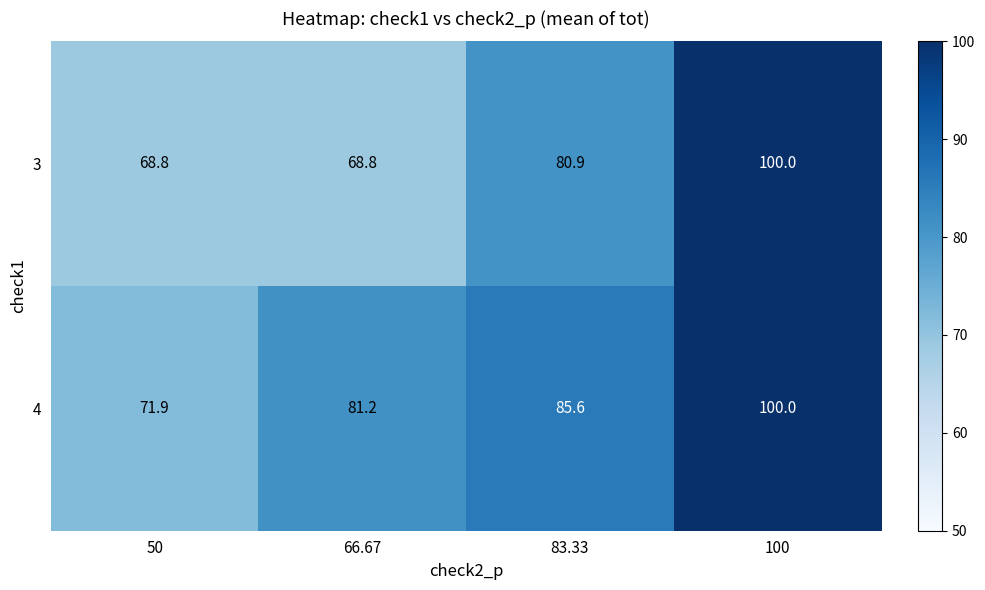

Rank the categories by 4 value from lowest to highest.

50, 66.67, 83.33, 100